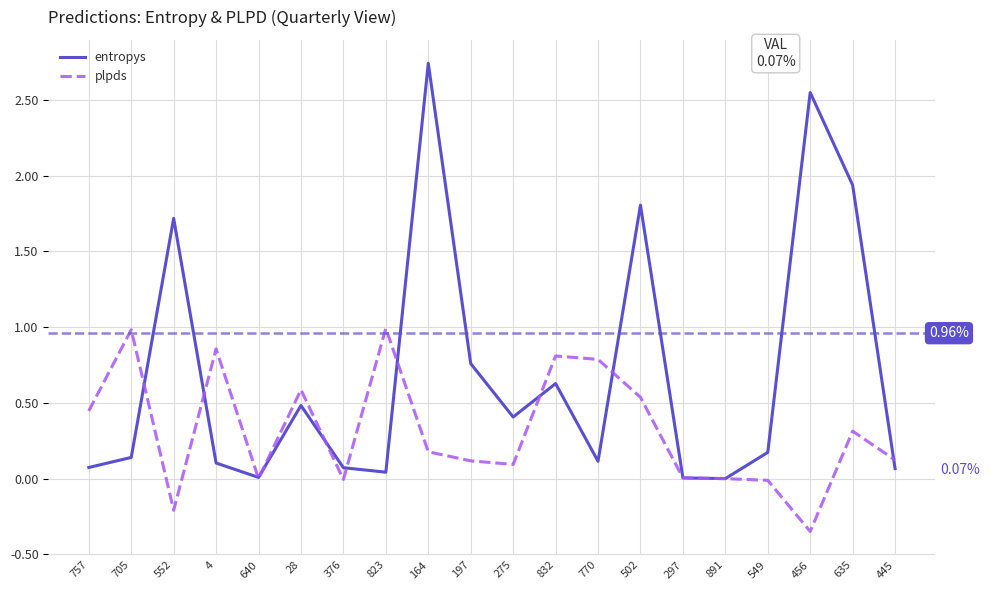

At which label does plpds reach its peak?

823